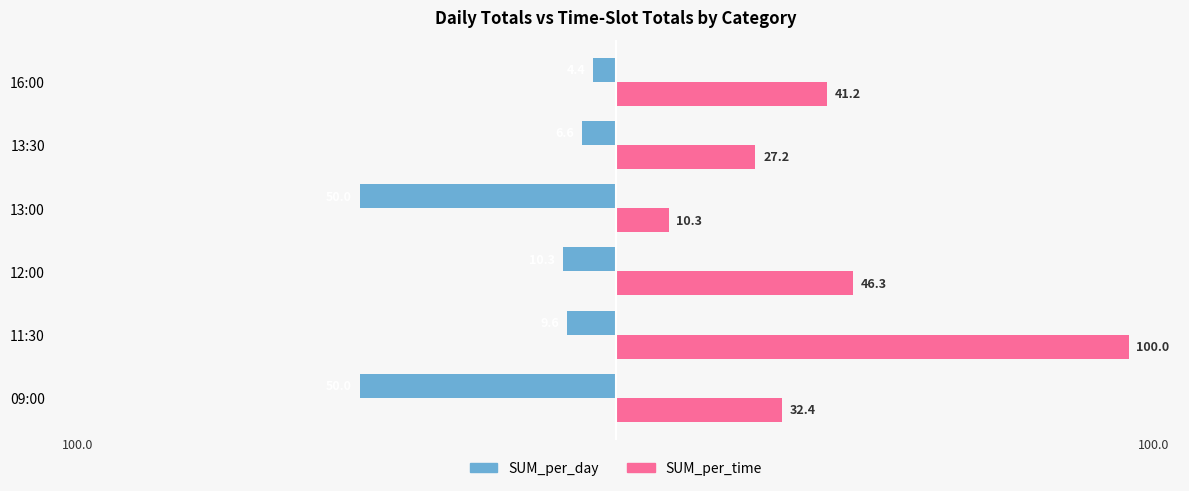

What value does the SUM_per_time series have at 12:00?

46.3